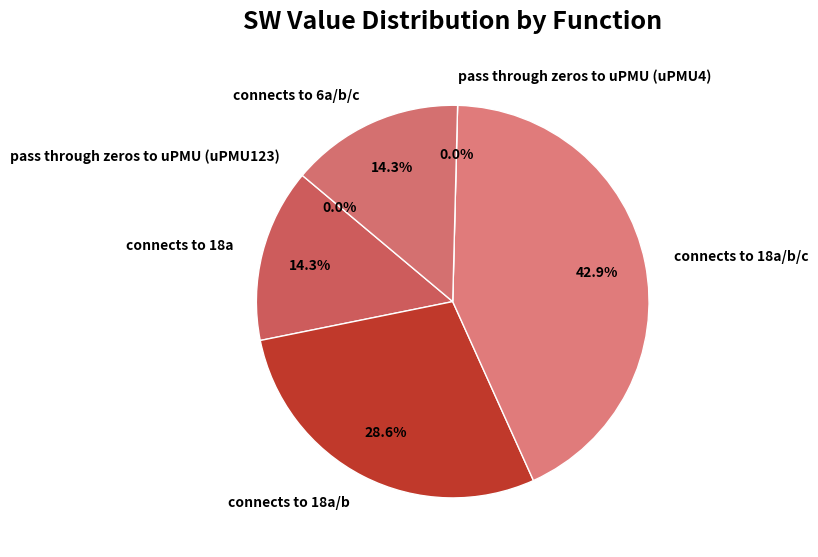

To the nearest percent, what is the difference between the largest and smallest slice percentages?

43%